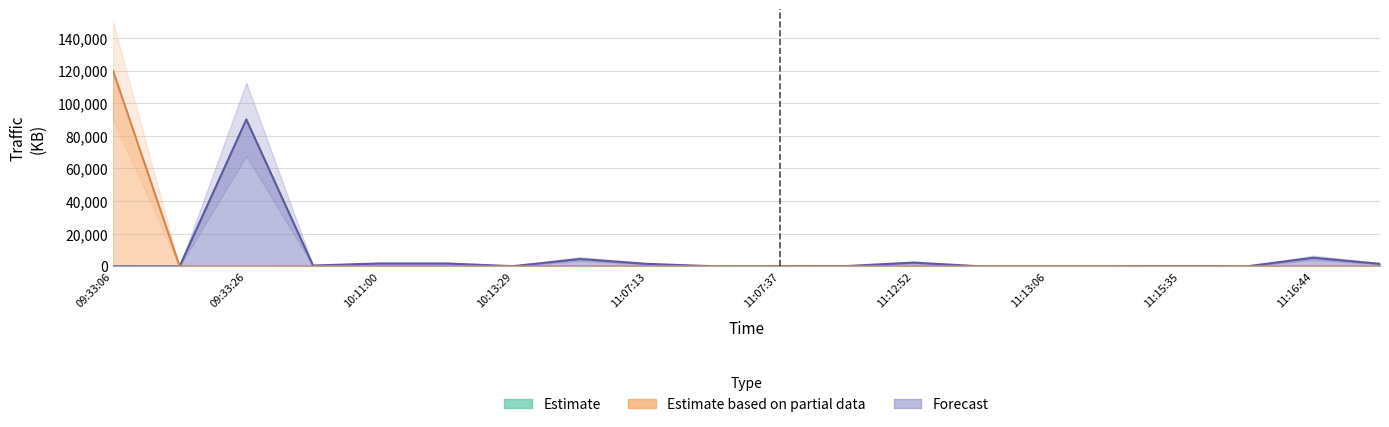

How many lines are shown in the chart?

2